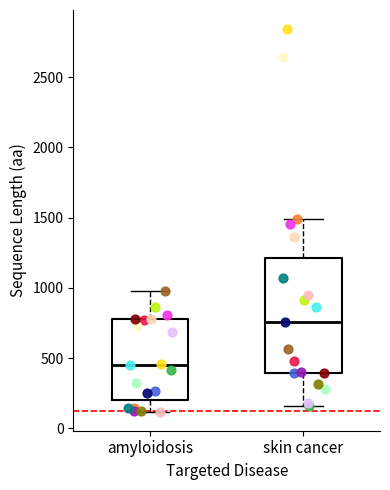

Which box's median line is the lowest?

amyloidosis